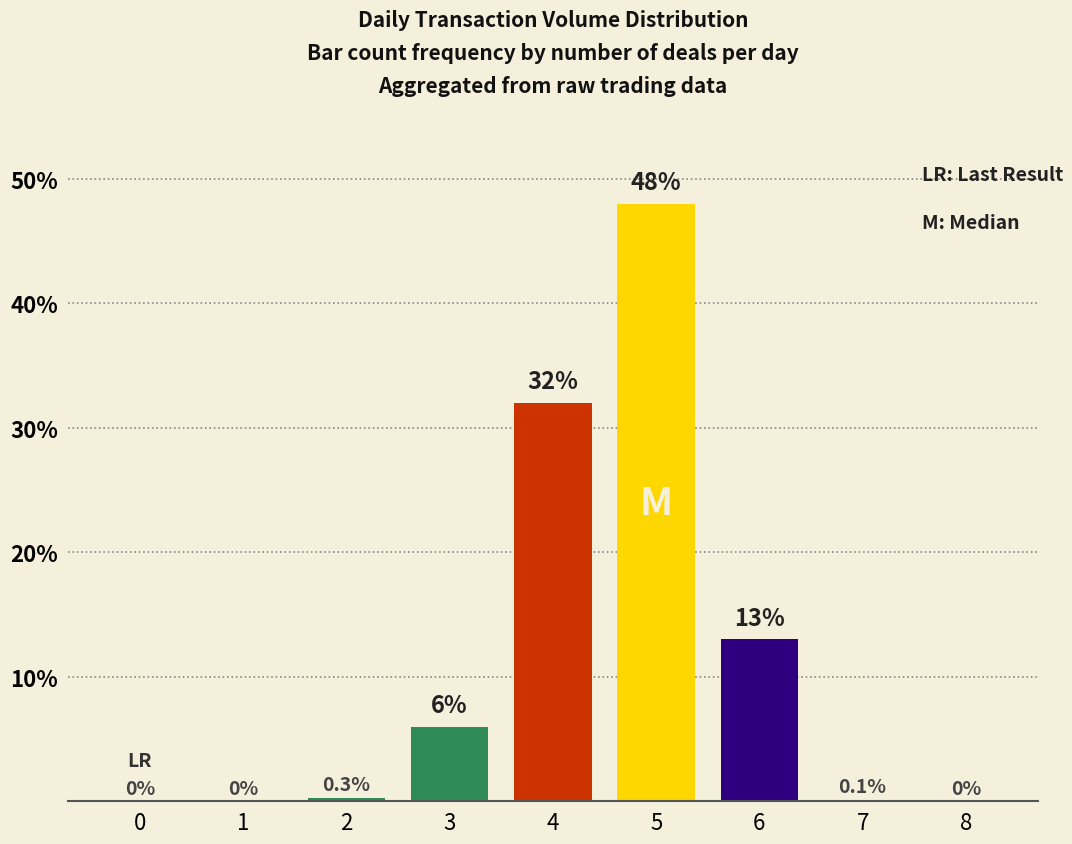

The value at 4 is 32.0. True or false?

True